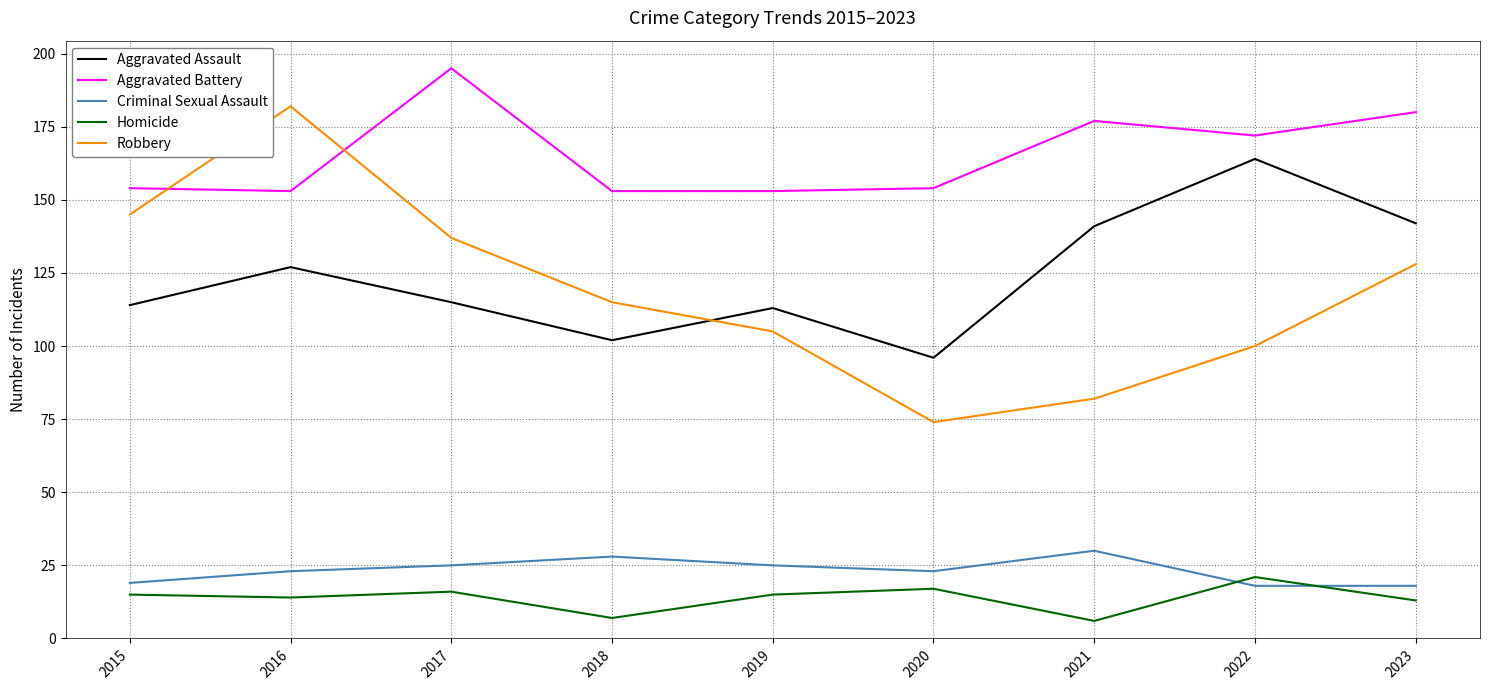

Rank the series by their maximum value, from lowest to highest.

Homicide, Criminal Sexual Assault, Aggravated Assault, Robbery, Aggravated Battery